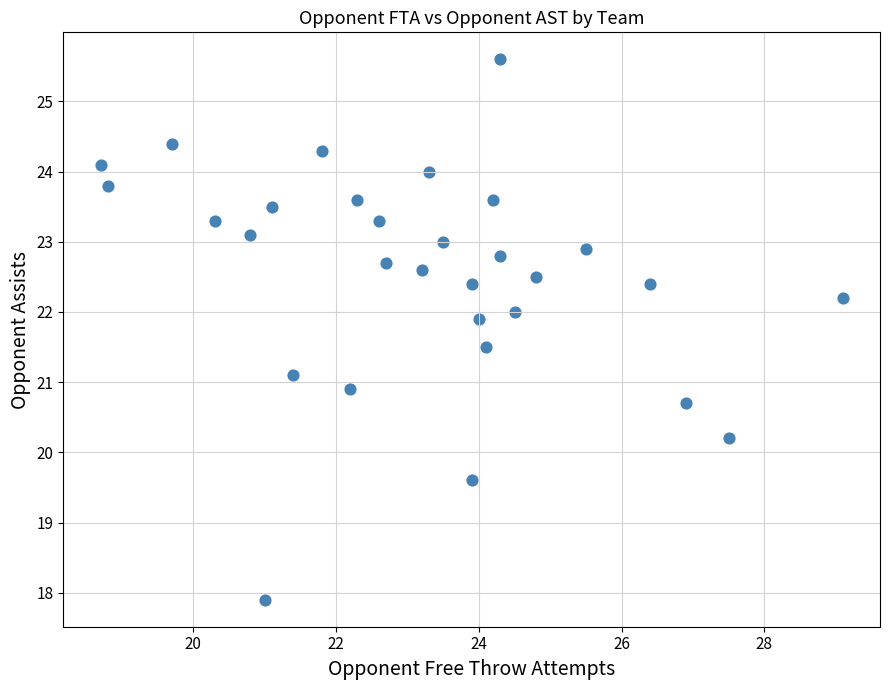

What is the range of X values (max minus min)?

10.4